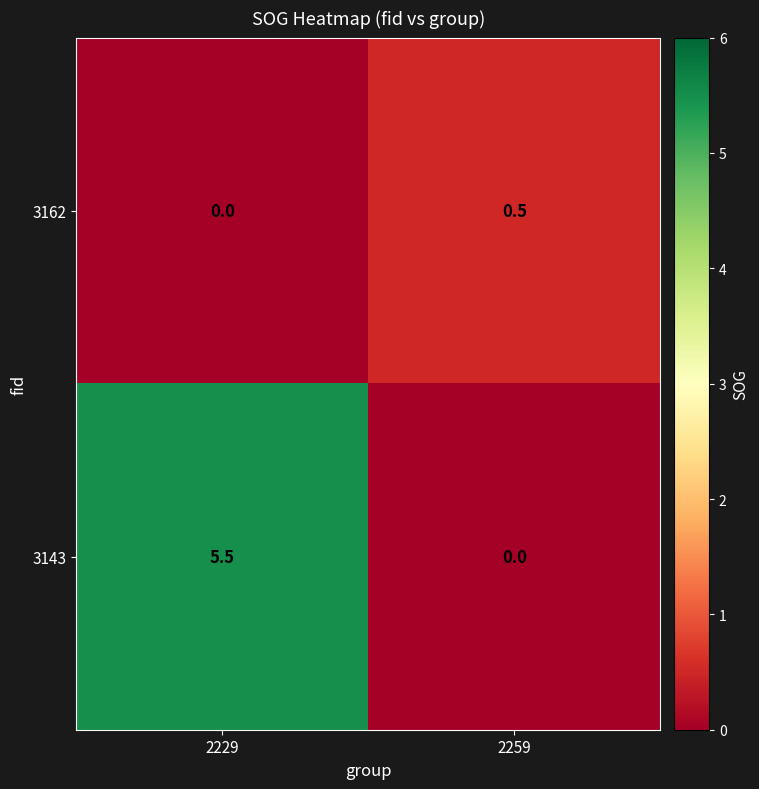

At how many categories does at least one series exceed 1?

1